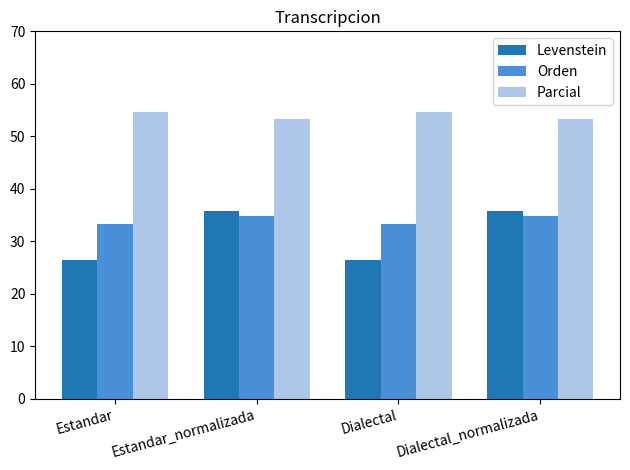

What value does the Levenstein series have at Dialectal_normalizada?

35.7